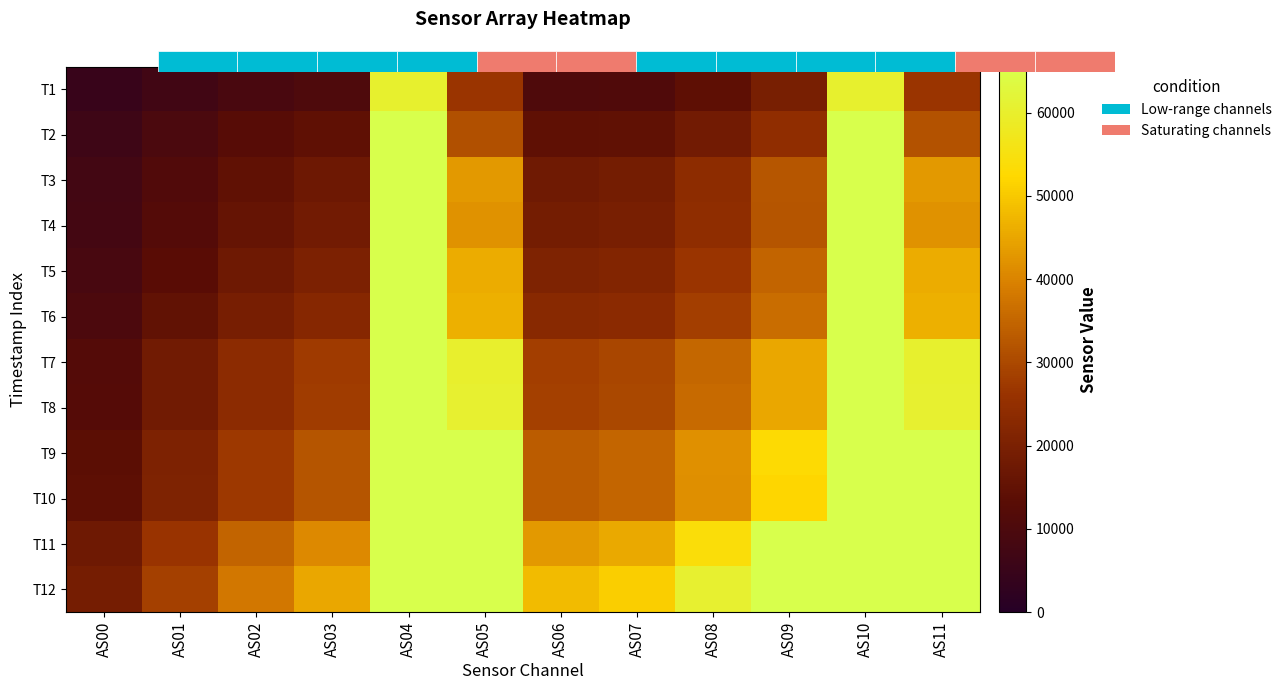

What is the smallest value displayed?

4657